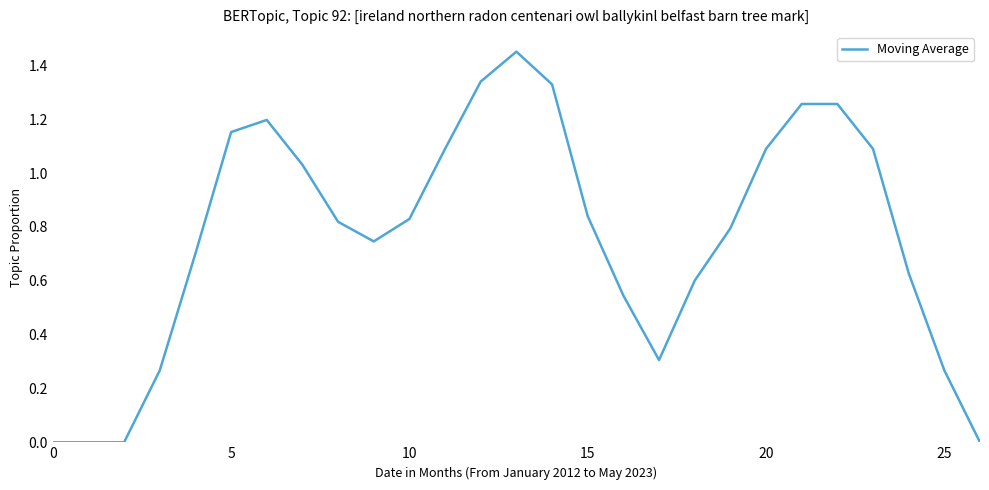

True or false: the data shows 0.0 at 0.

True